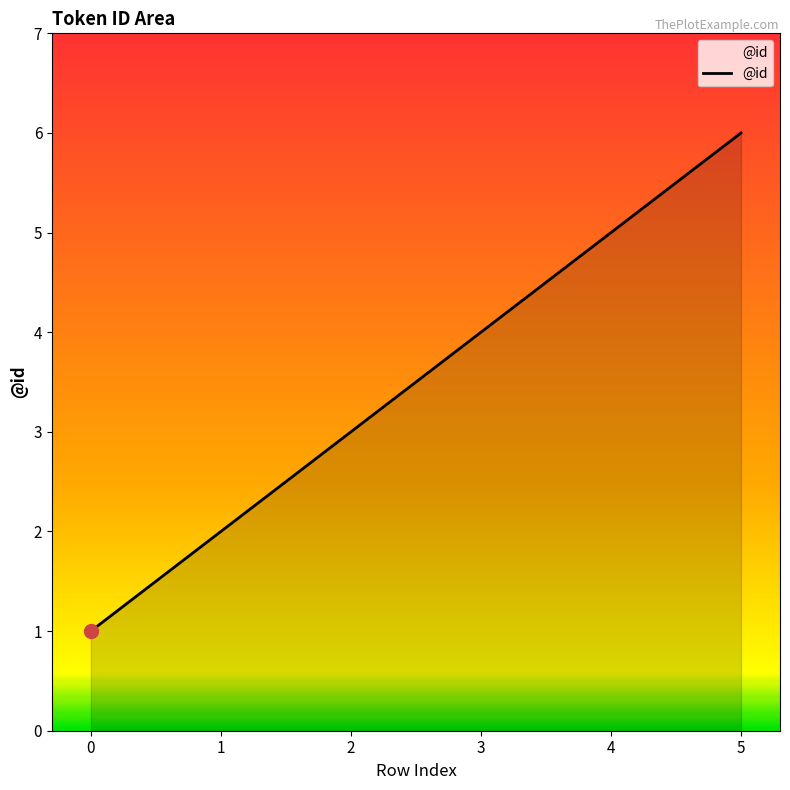

What is the change in value from 3 to 4?

+1